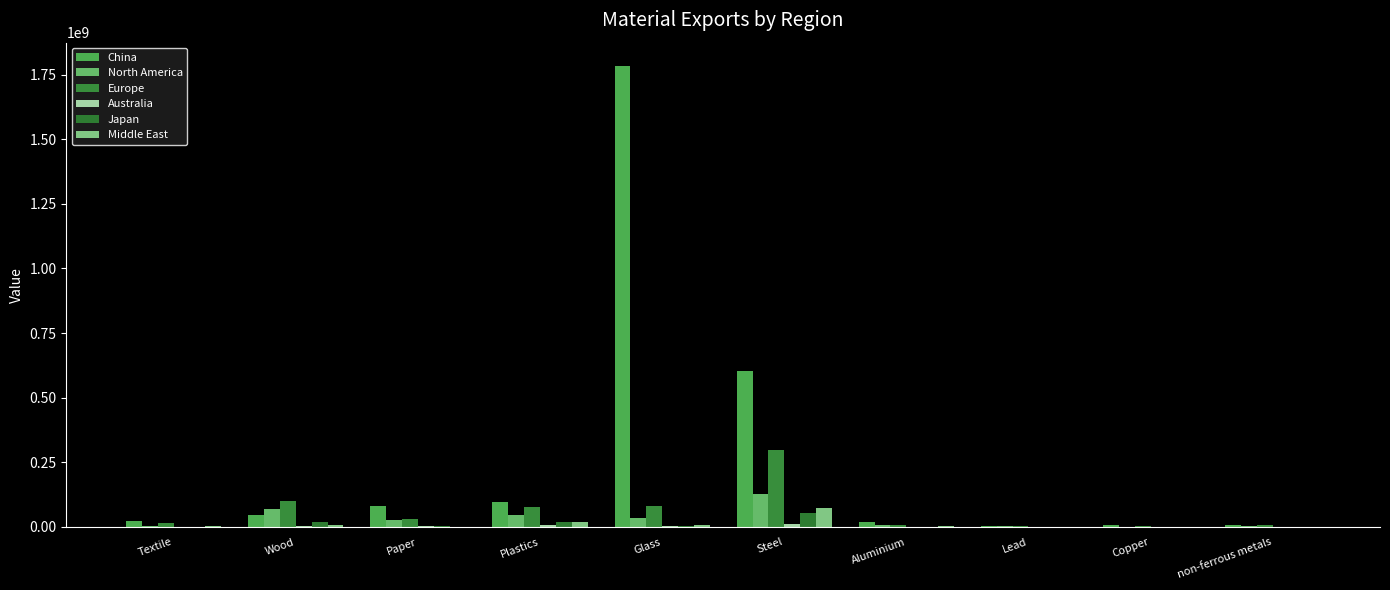

How many groups of bars are there?

10